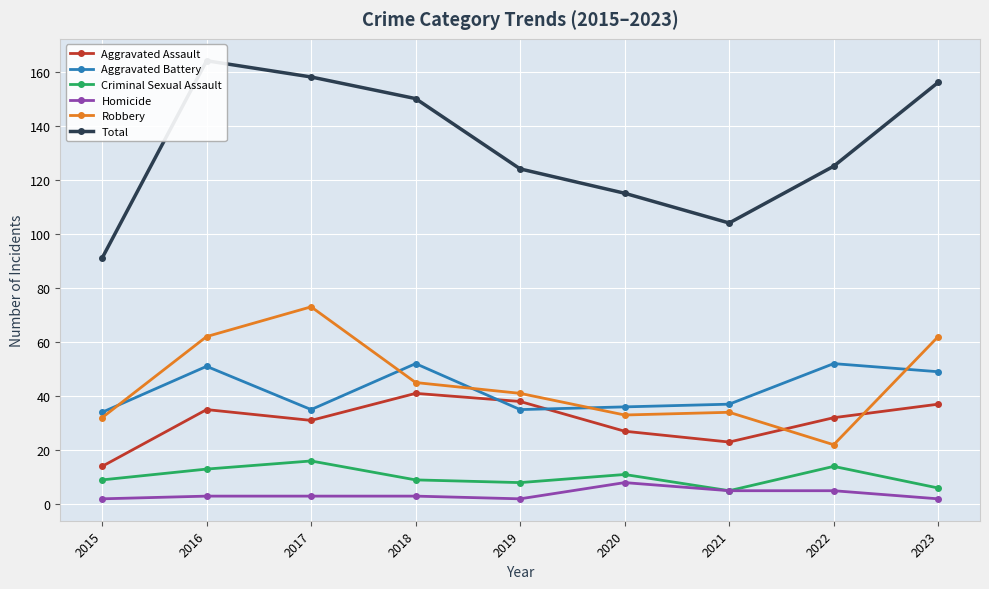

True or false: Total and Homicide cross at least once.

False